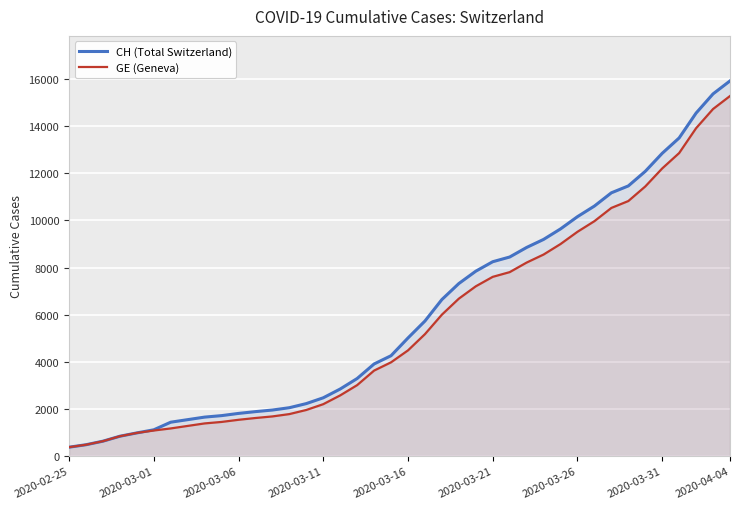

How many distinct data groups are displayed?

2